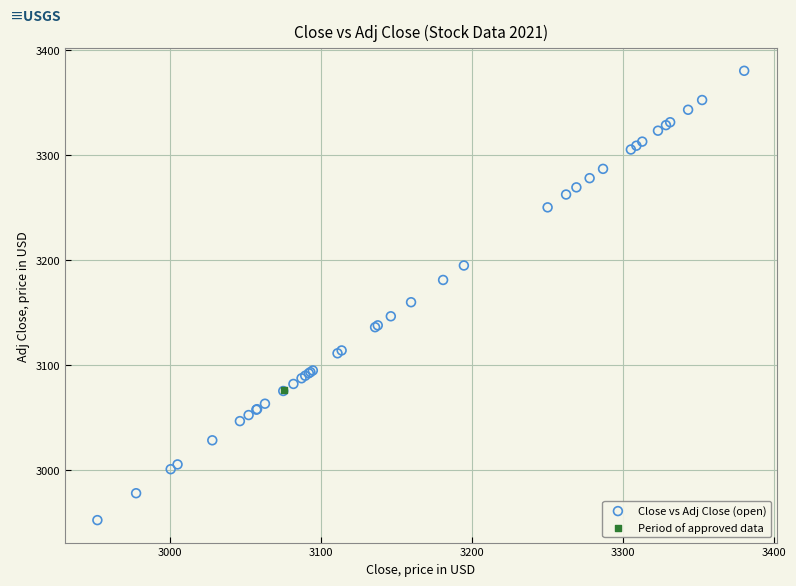

What are all the series names shown in the legend?

Close vs Adj Close (open), Period of approved data